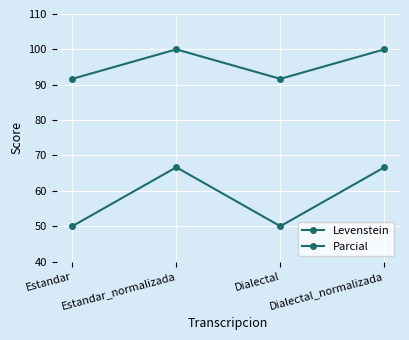

Is this an area chart (filled region under the line)?

No